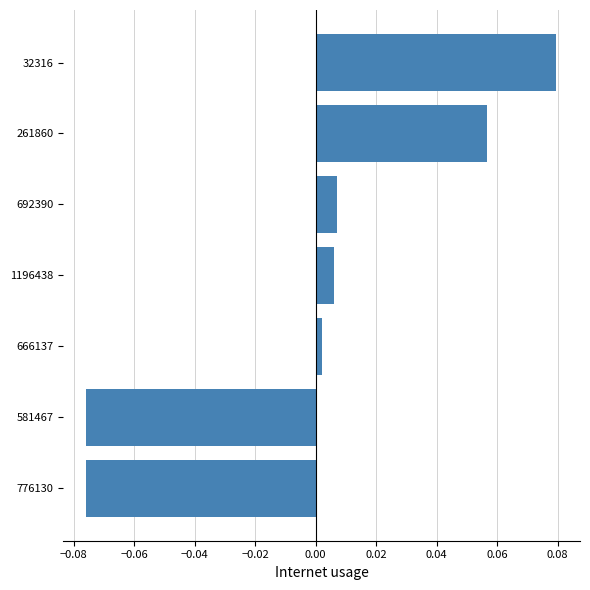

How many positive values are there?

5